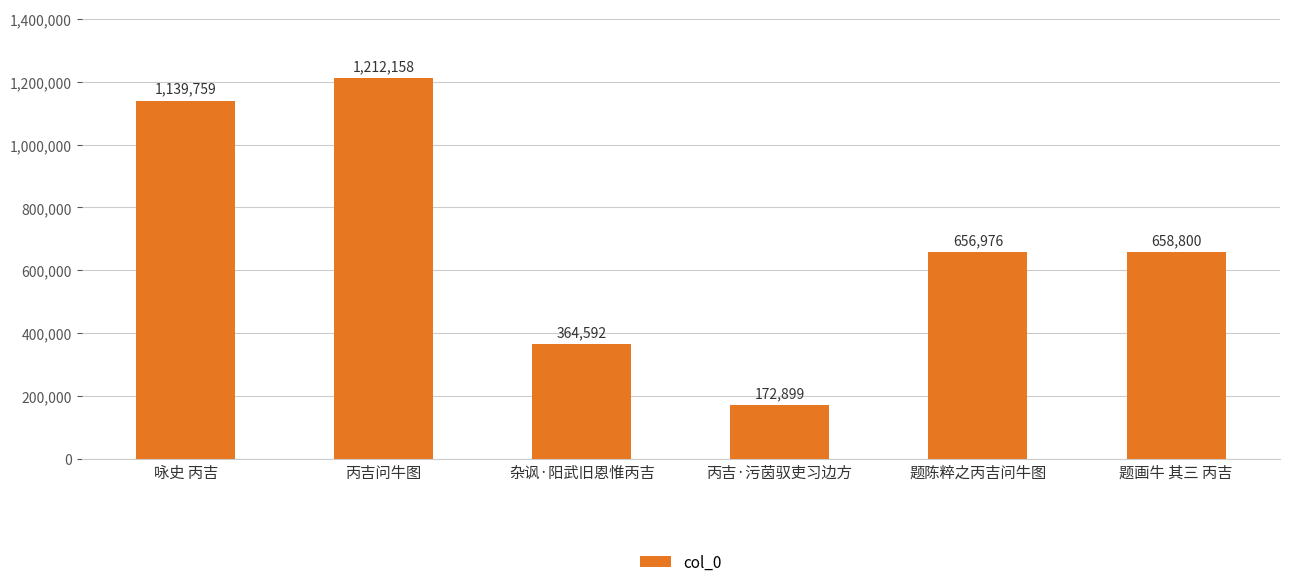

What is the sum of all values?

4205184